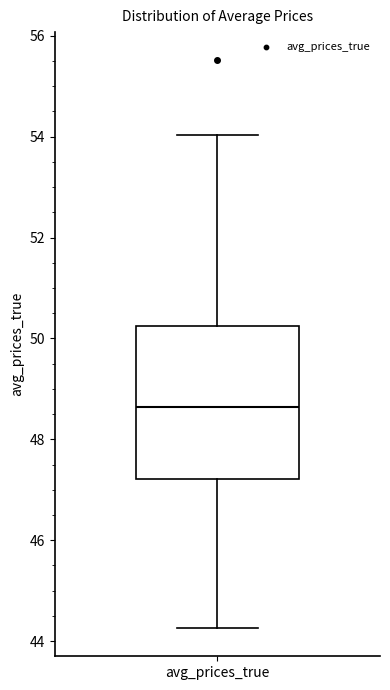

Read this box plot against the y-axis: the position of the median line, the range covered by the box, and the ends of both whiskers. The values are not printed on the chart, so give them approximately, as read against the axis.

median 48.6, box 47.2 to 50.2, whiskers 44.2 to 54.0